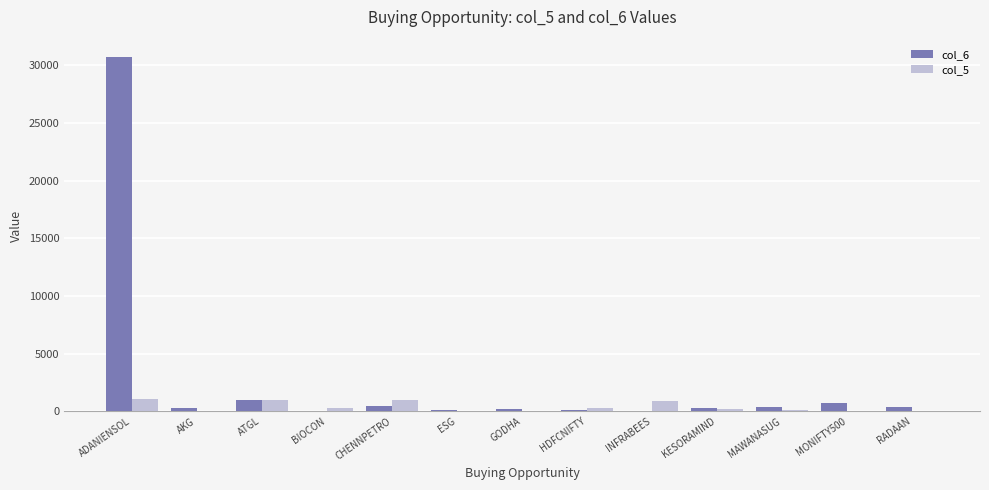

Where does the col_6 series first go above 295?

ADANIENSOL